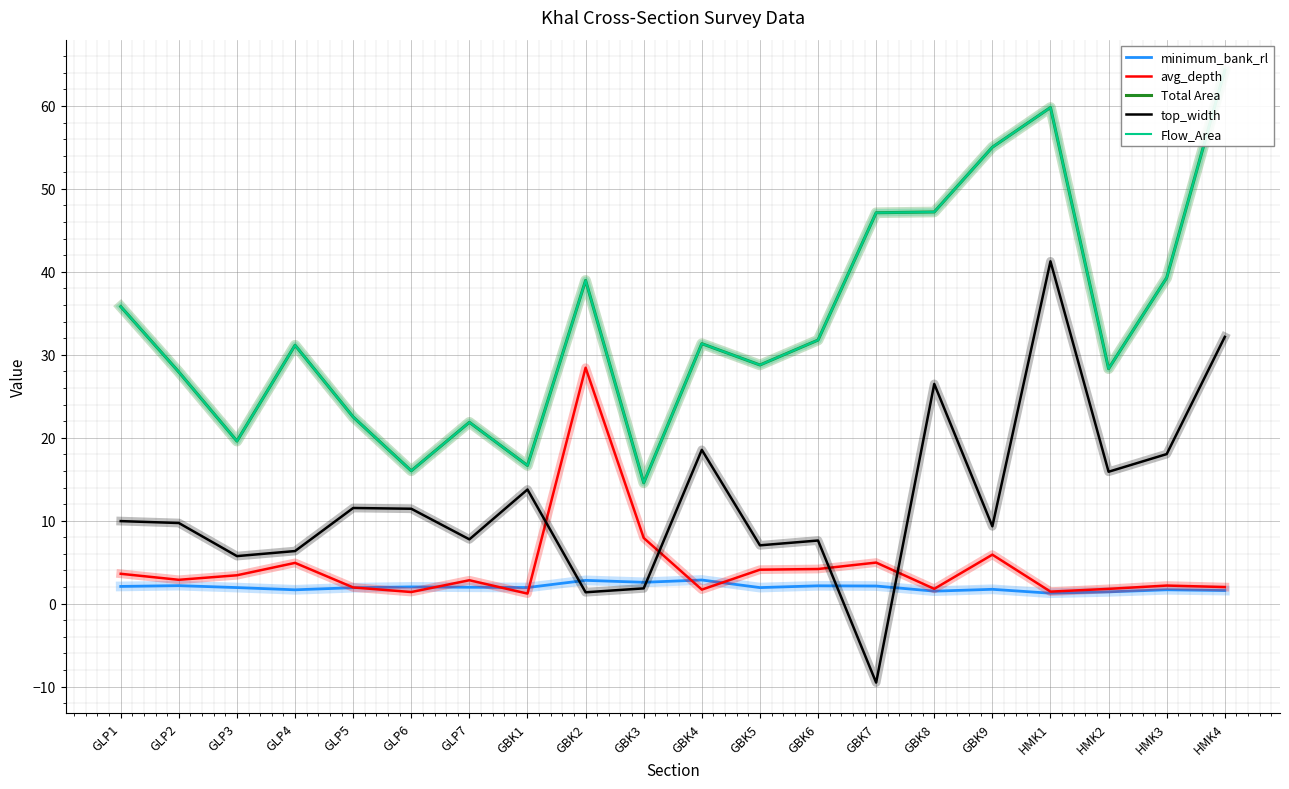

The value of minimum_bank_rl at GLP5 is 1.9. True or false?

True